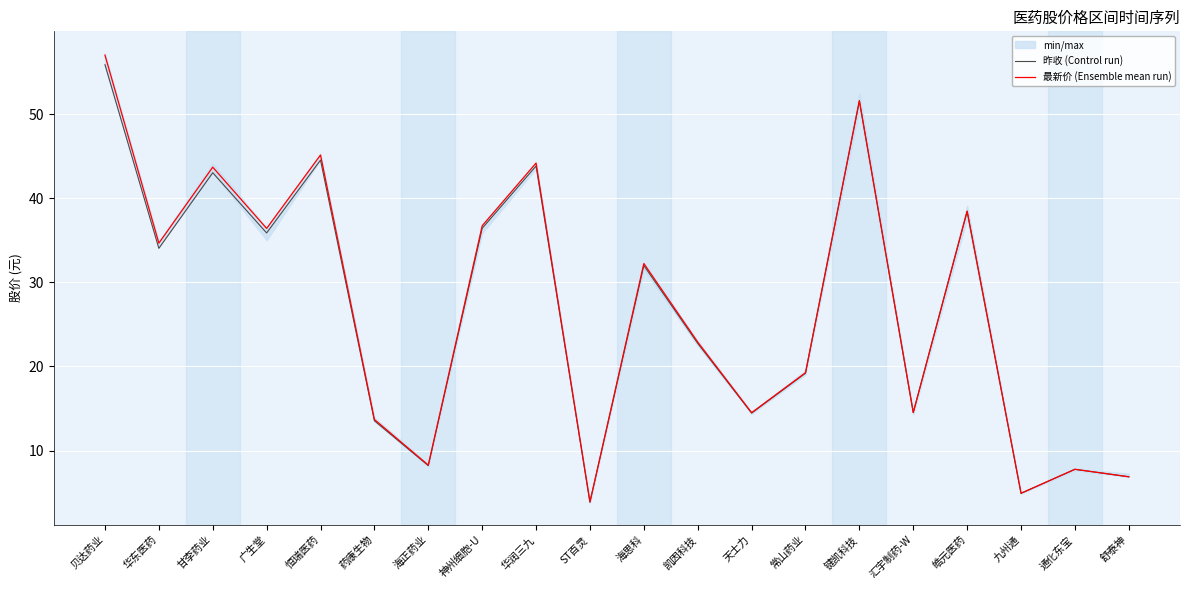

At which label is 最新价 (Ensemble mean run) closest to 30?

海思科